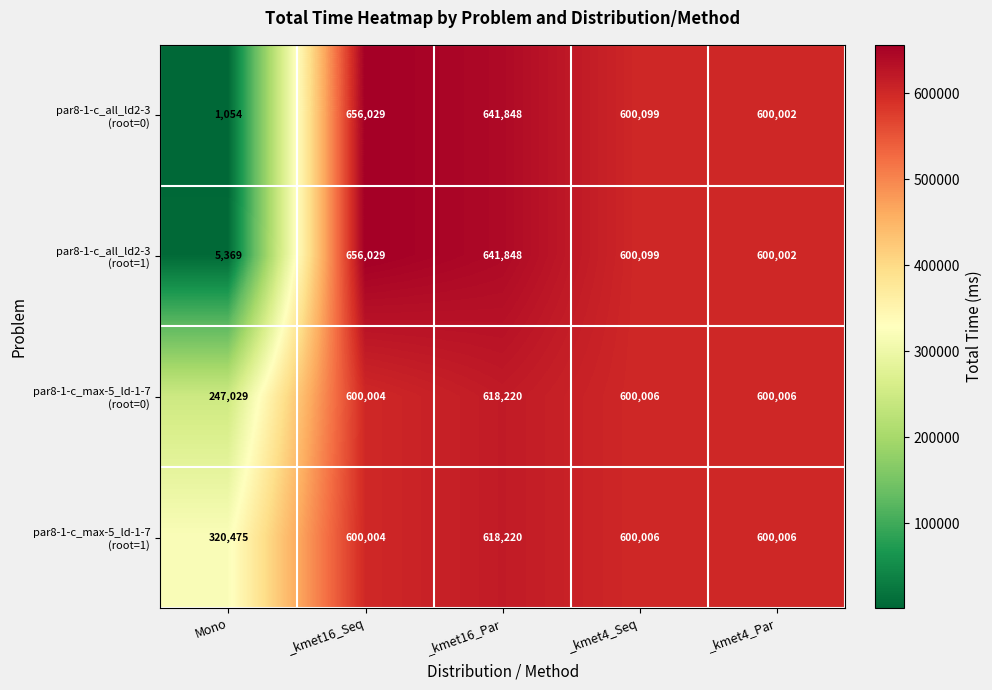

How many series are shown in this chart?

4